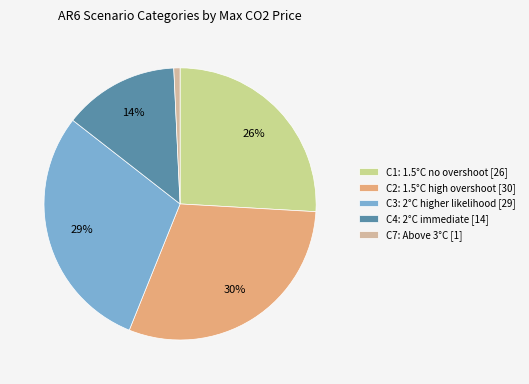

Between C4 and C3, which is larger?

C3